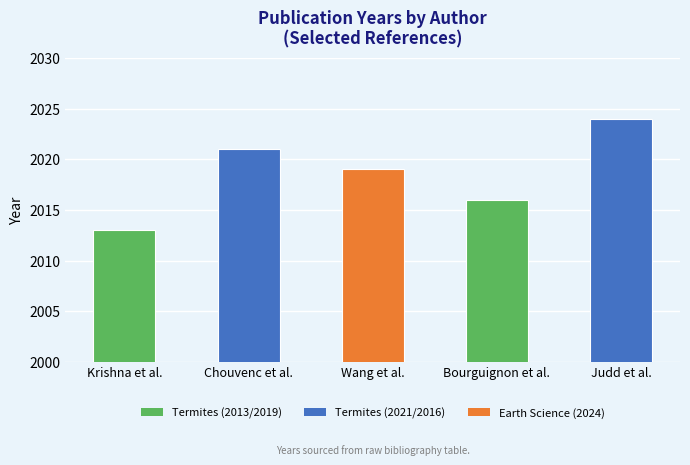

What is the difference between the maximum and minimum values?

11